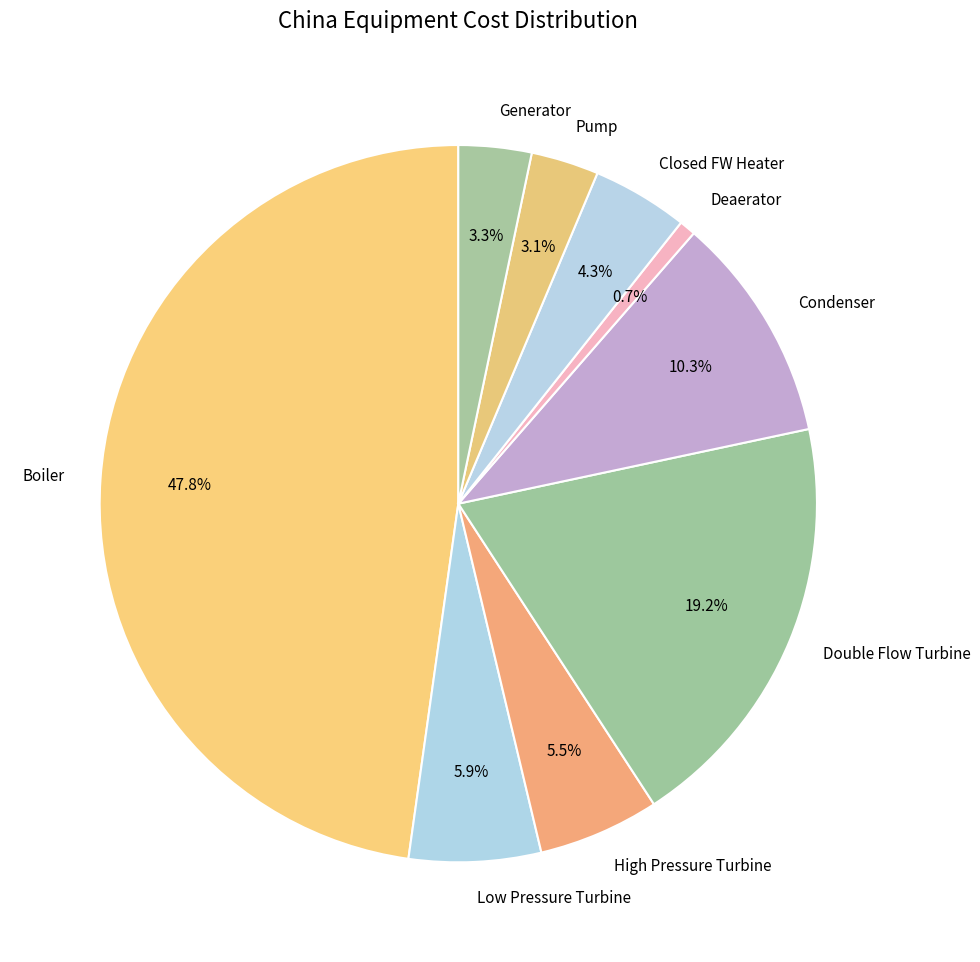

Combined, what portion of the pie is Generator and High Pressure Turbine?

8.8%